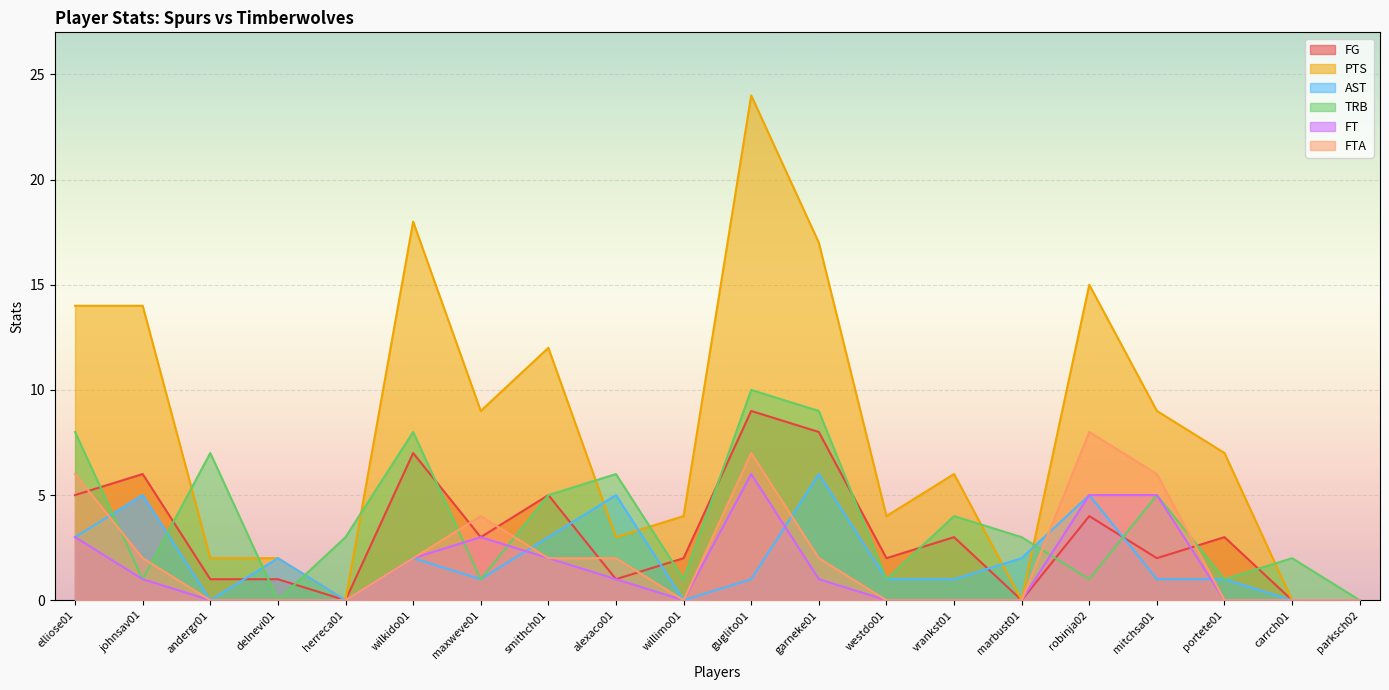

What is the difference between the second highest and second lowest values in the FG series?

8